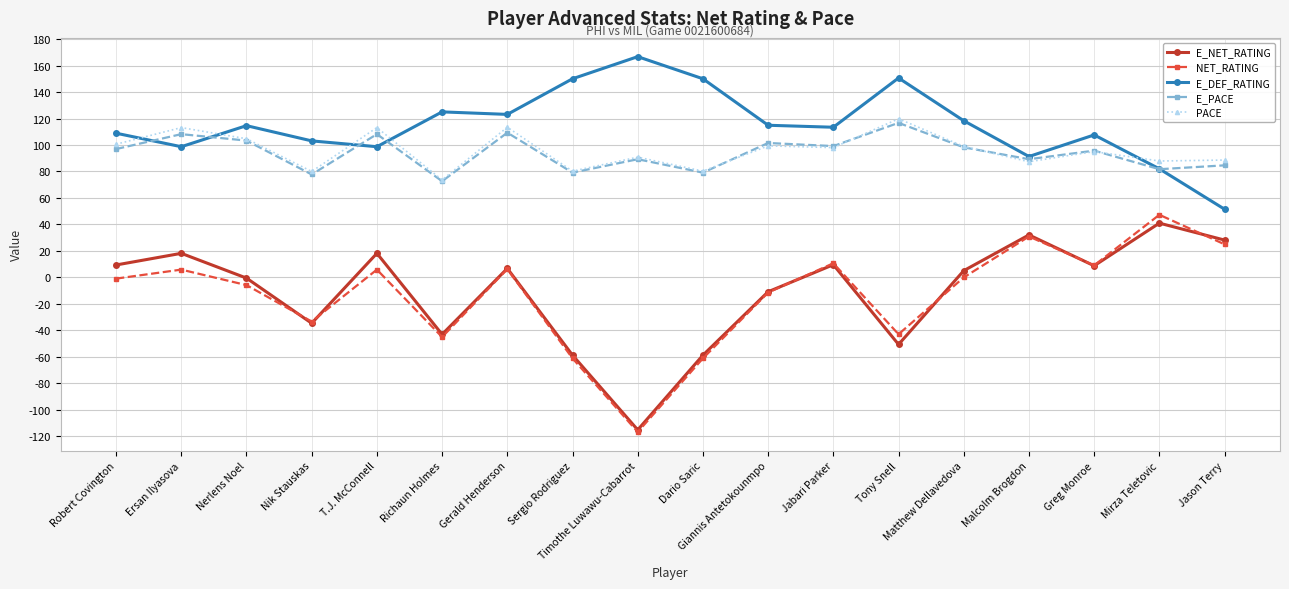

What is the total value across all series at Dario Saric?

189.6